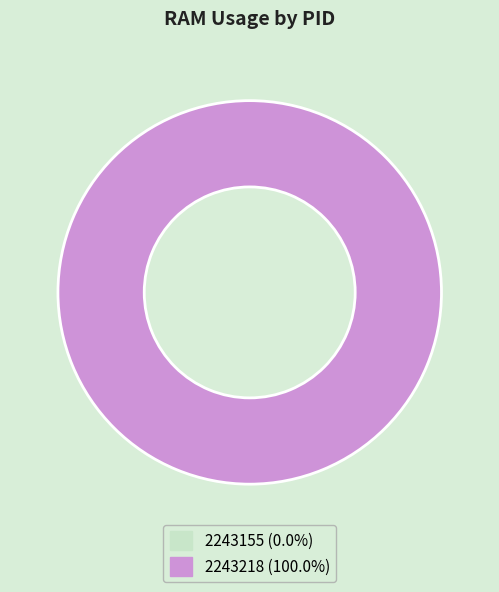

Rank the categories by value from highest to lowest.

2243218, 2243155